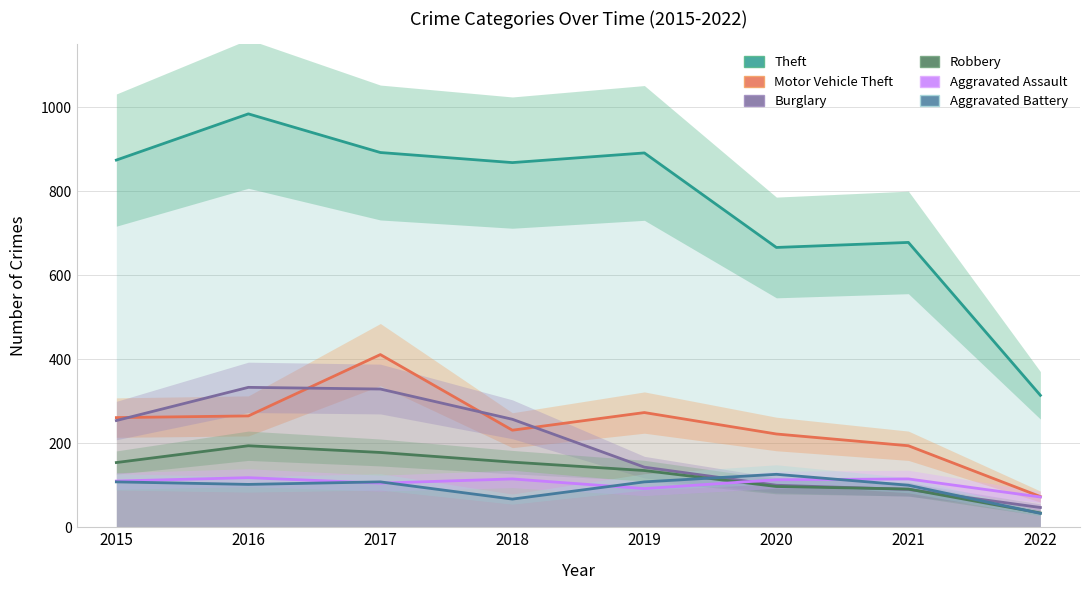

Which series has the largest total across all categories?

Theft